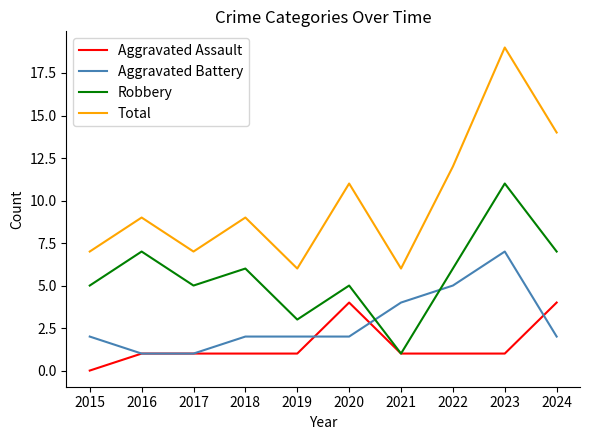

Which series has the widest spread of values?

Total